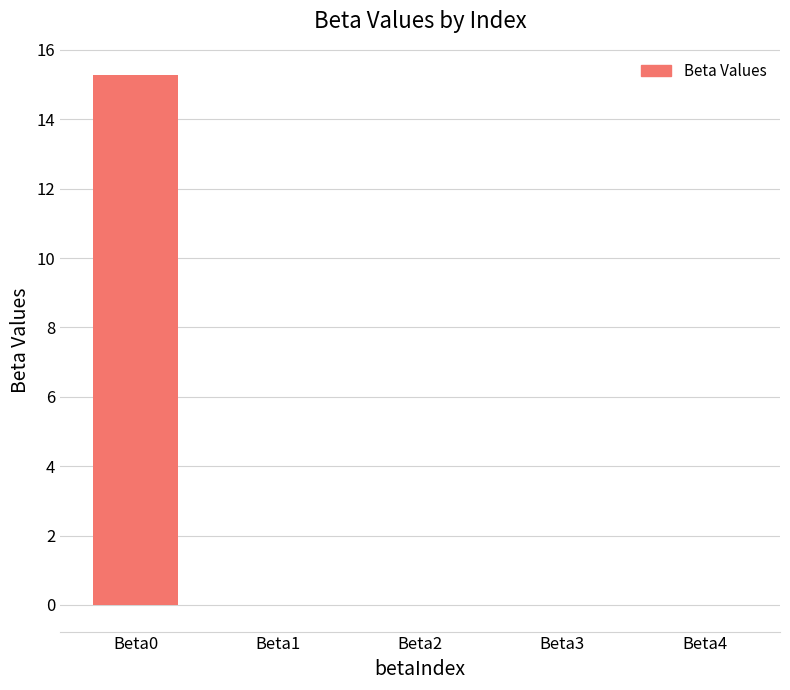

What is the greatest value displayed?

15.3